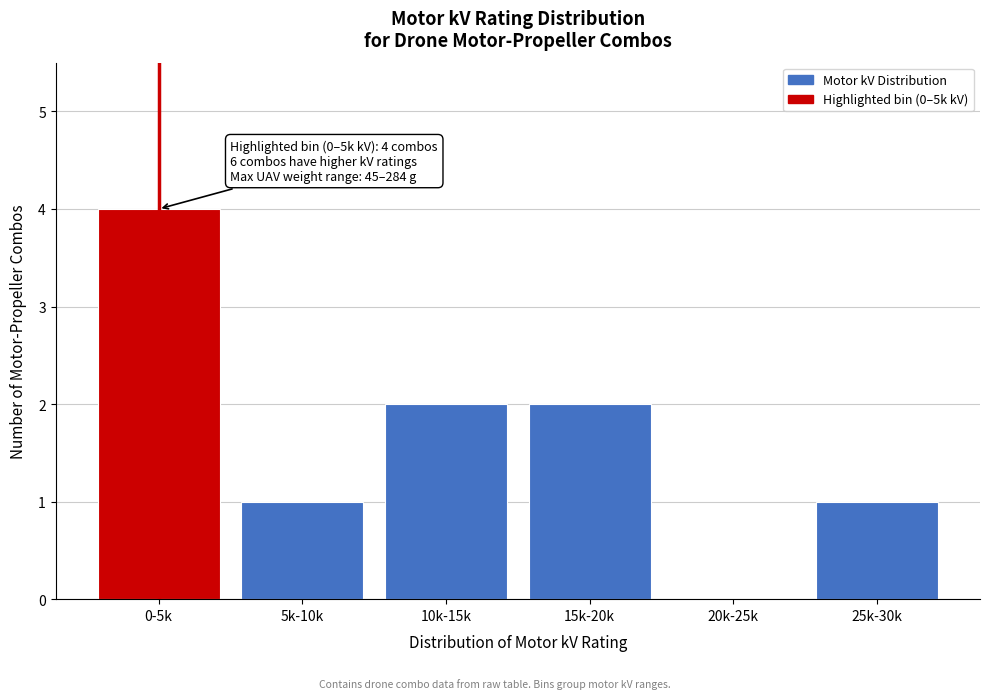

Reading right to left, list all the values displayed in this chart.

25k-30k=1	20k-25k=0	15k-20k=2	10k-15k=2	5k-10k=1	0-5k=4